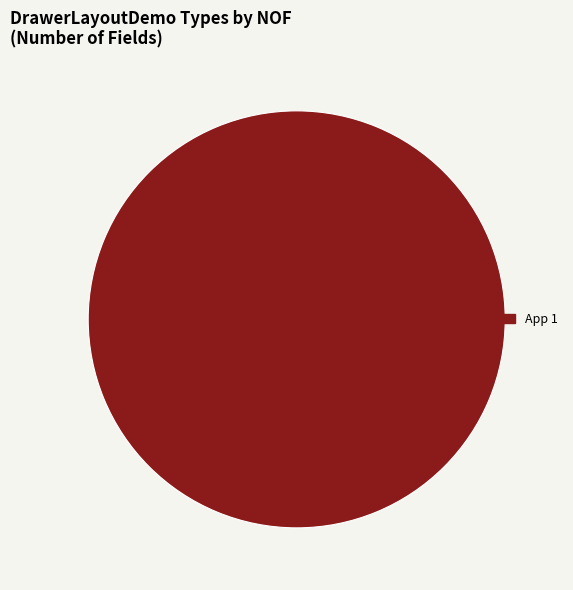

What is the majority slice?

App 1